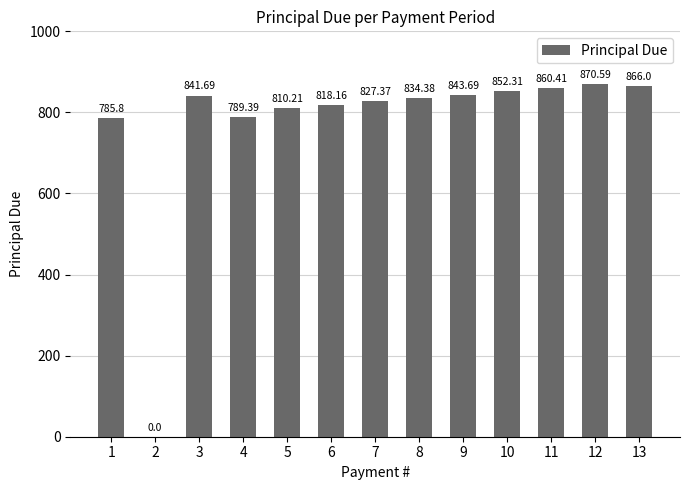

What is the change in value from 2 to 5?

+810.2